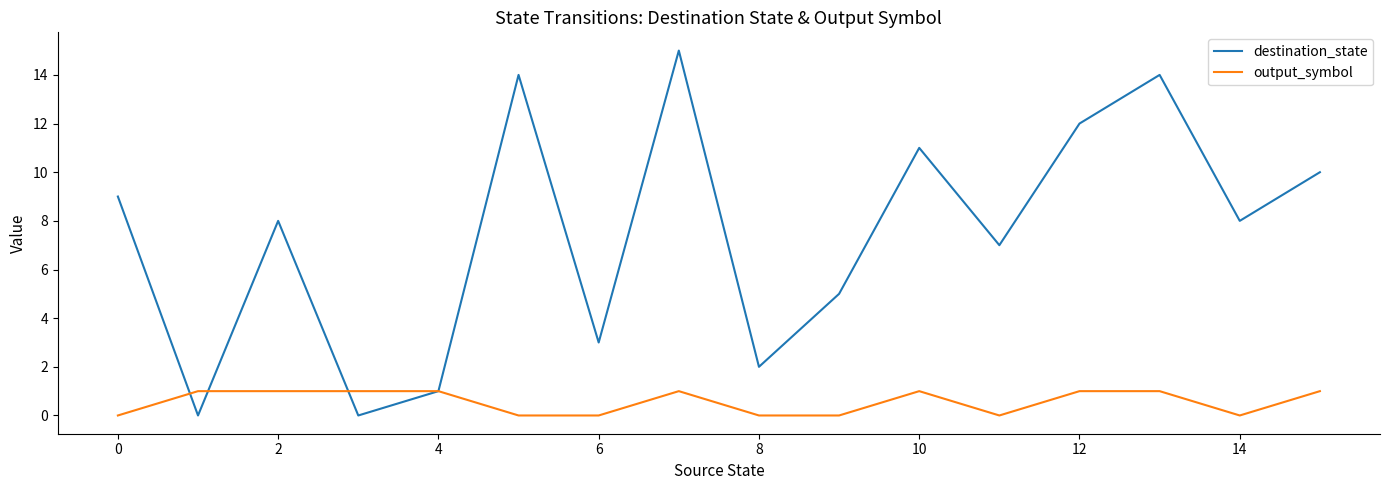

Rank the series by their average value, from highest to lowest.

destination_state, output_symbol